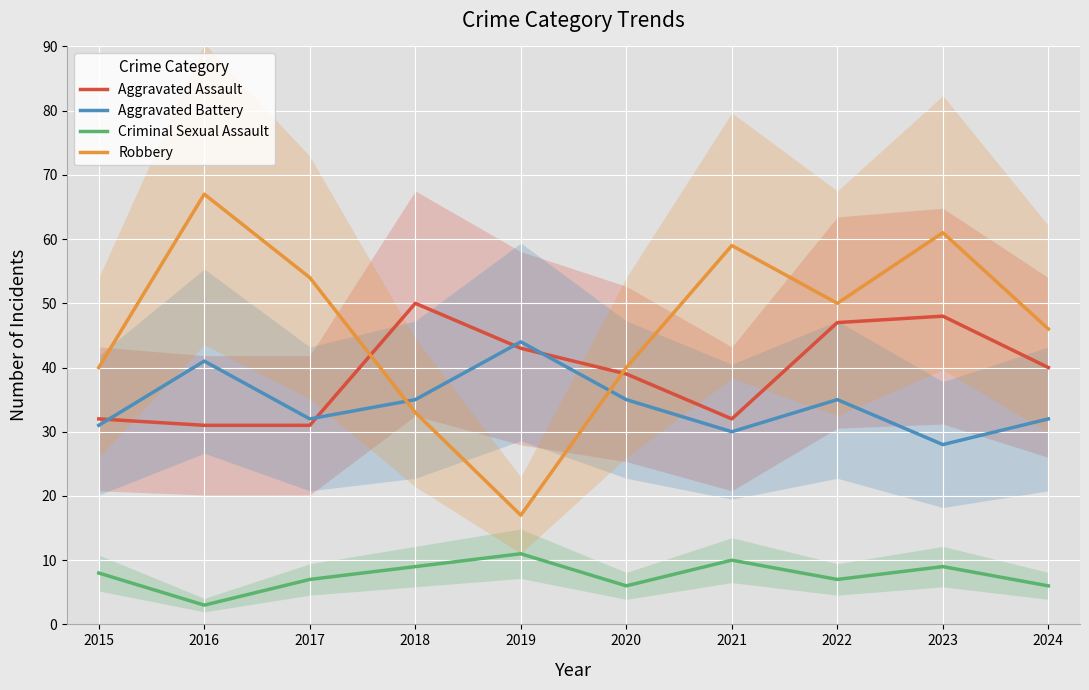

Is the value of Aggravated Assault at 2020 greater than the value of Criminal Sexual Assault at 2023?

Yes